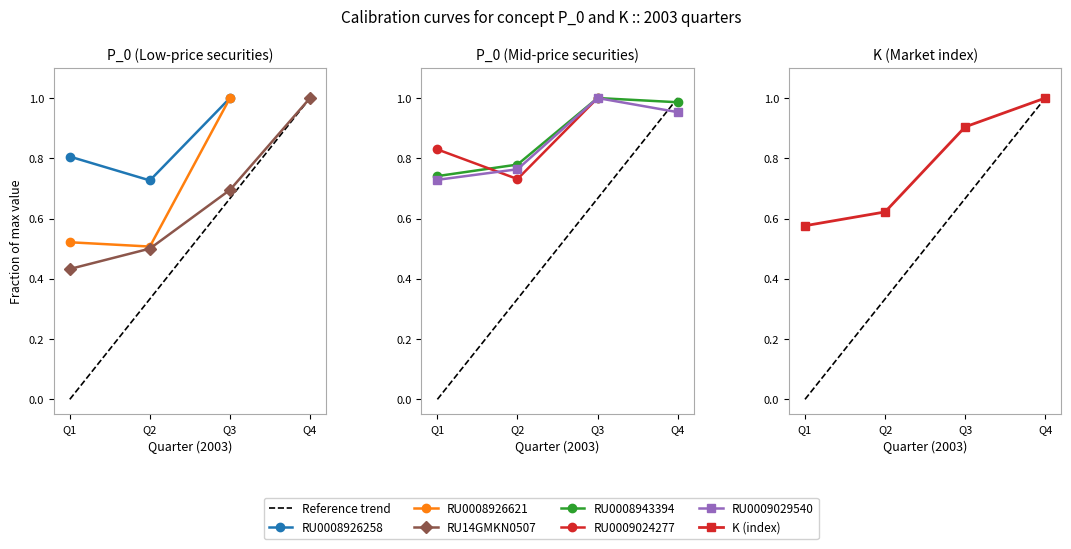

Between Q3 and Q4, which is larger?

Q4